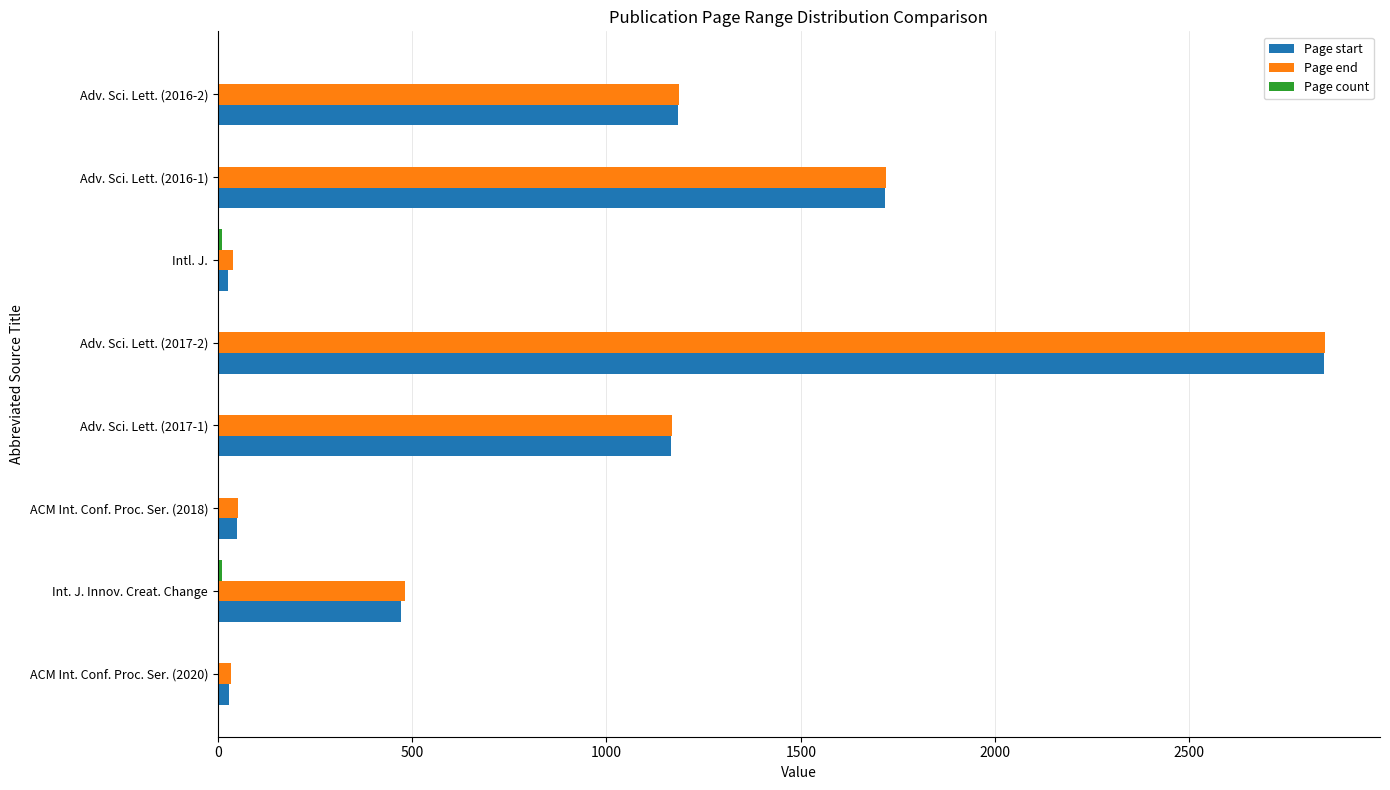

Where is Page start nearest to the value 1436?

Adv. Sci. Lett. (2016-2)